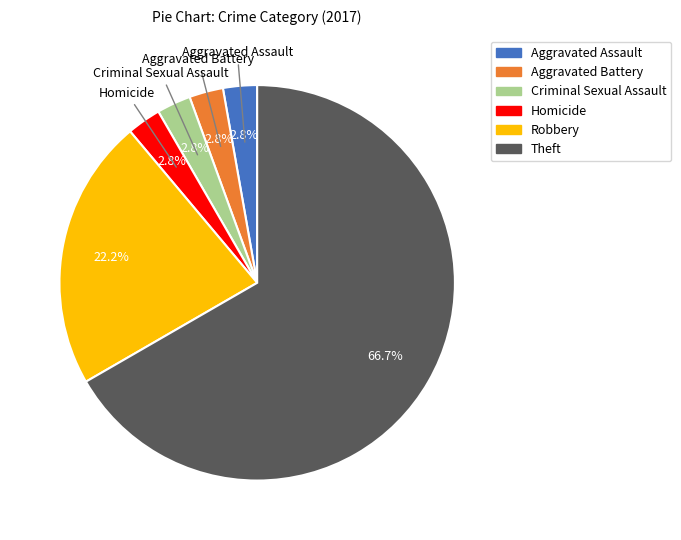

To the nearest percent, what percentage of the pie is Criminal Sexual Assault?

3%